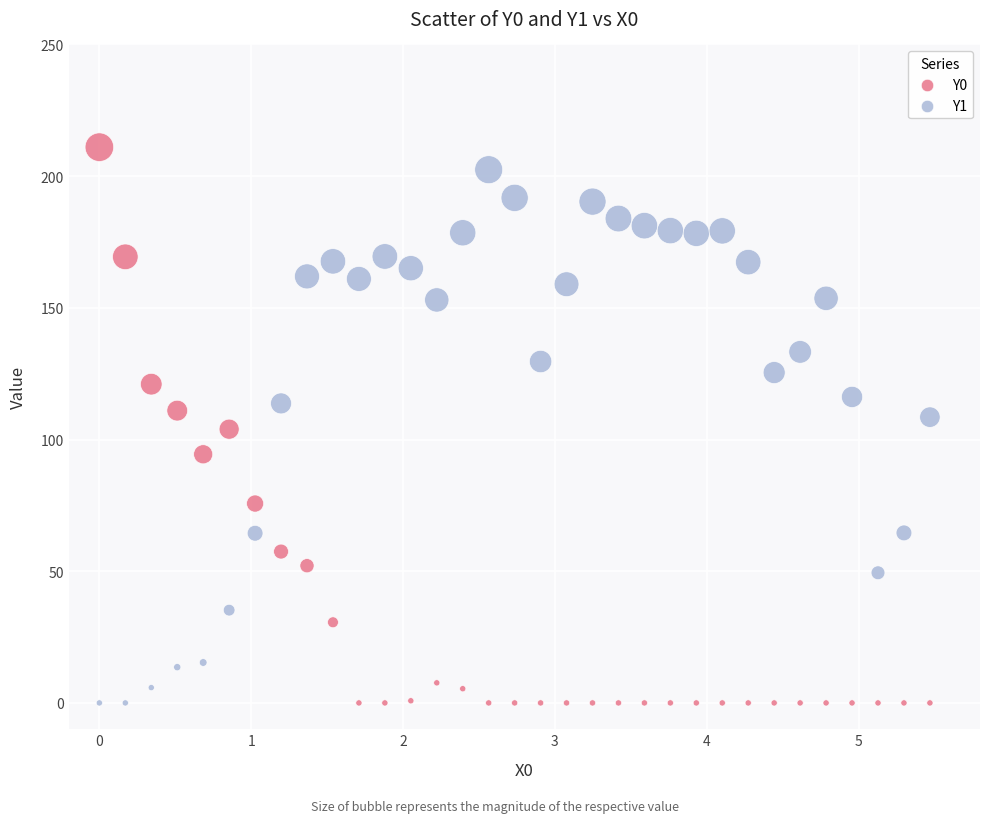

Across all data points, what is the range of Y values (max minus min)?

211.0